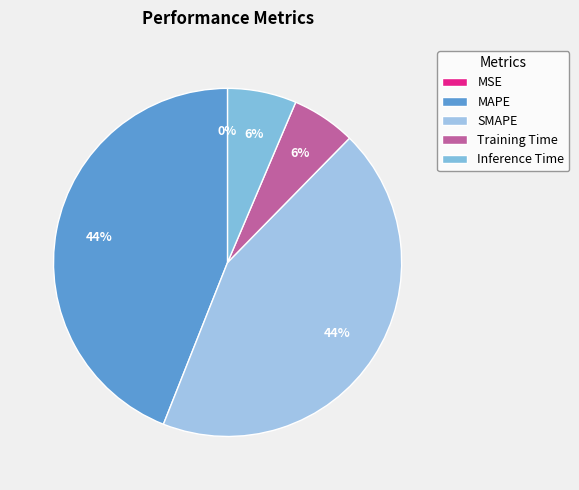

To the nearest percent, what is the average slice percentage?

20%